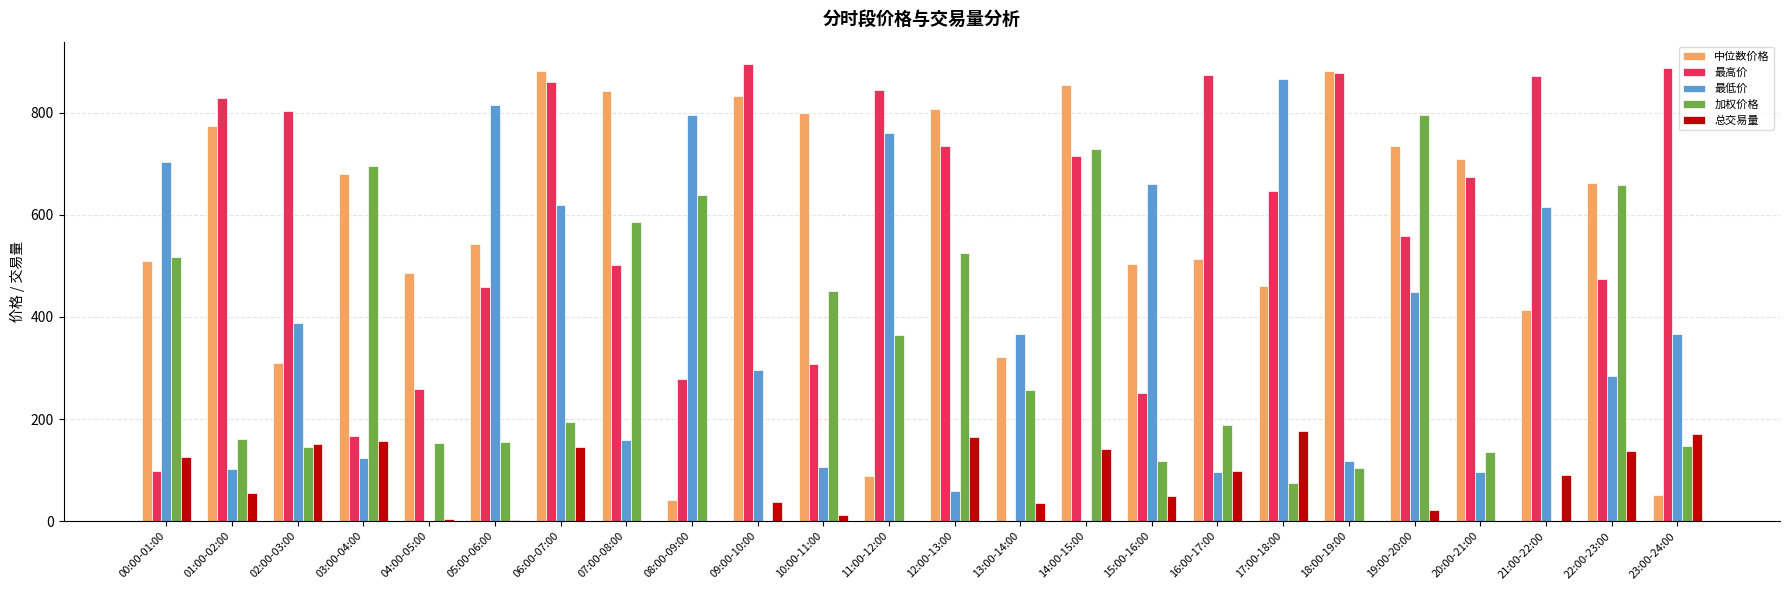

Which series changed the most between 05:00-06:00 and 10:00-11:00?

最低价